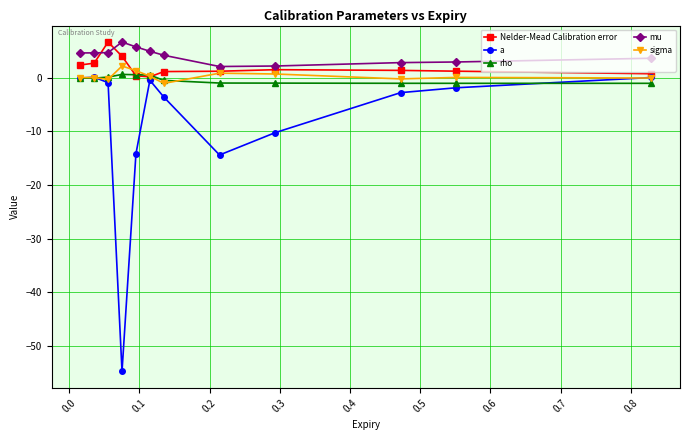

Which series has the widest spread of values?

a